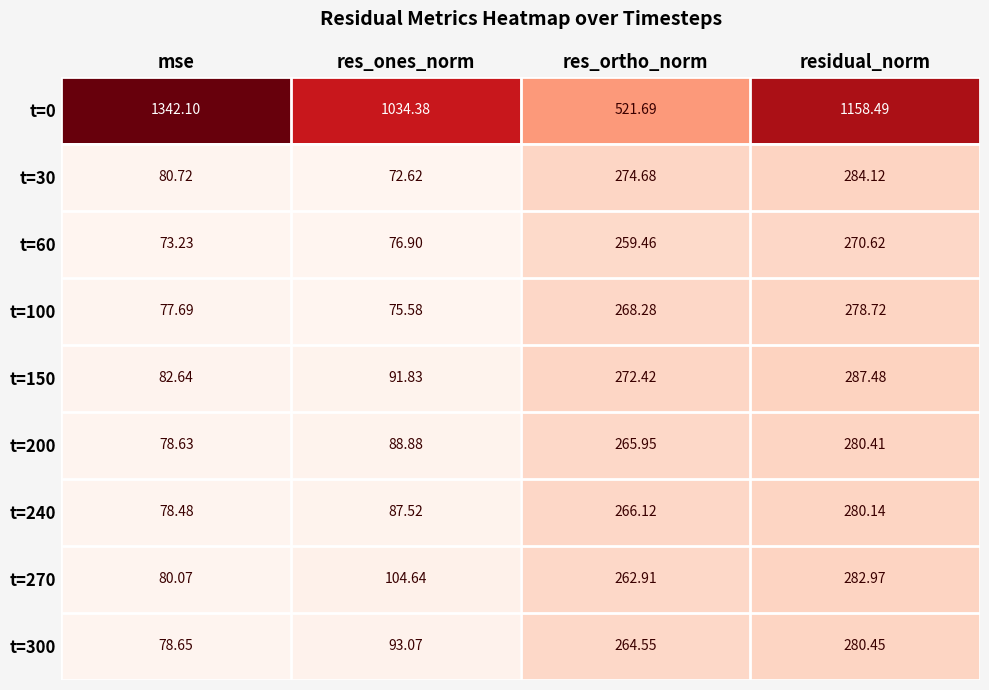

Rank the categories by t=30 value from lowest to highest.

res_ones_norm, mse, res_ortho_norm, residual_norm